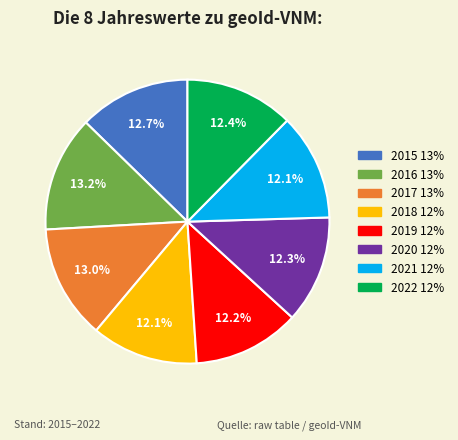

To the nearest percent, what portion does 2015 represent?

13%